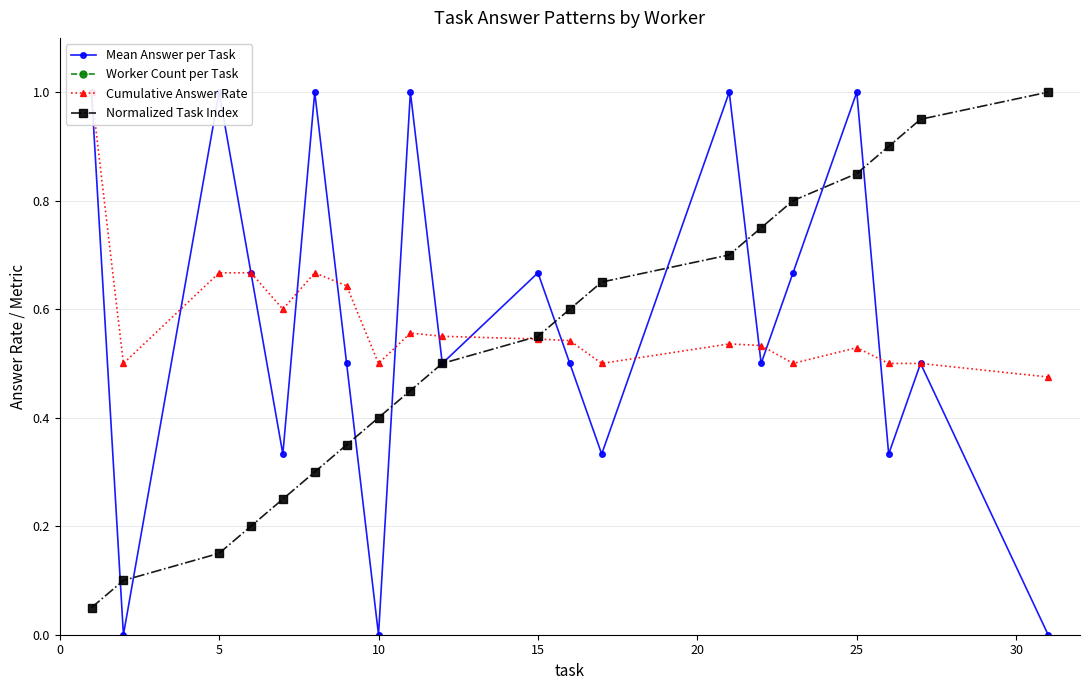

What is the average value of the Worker Count per Task series?

2.7